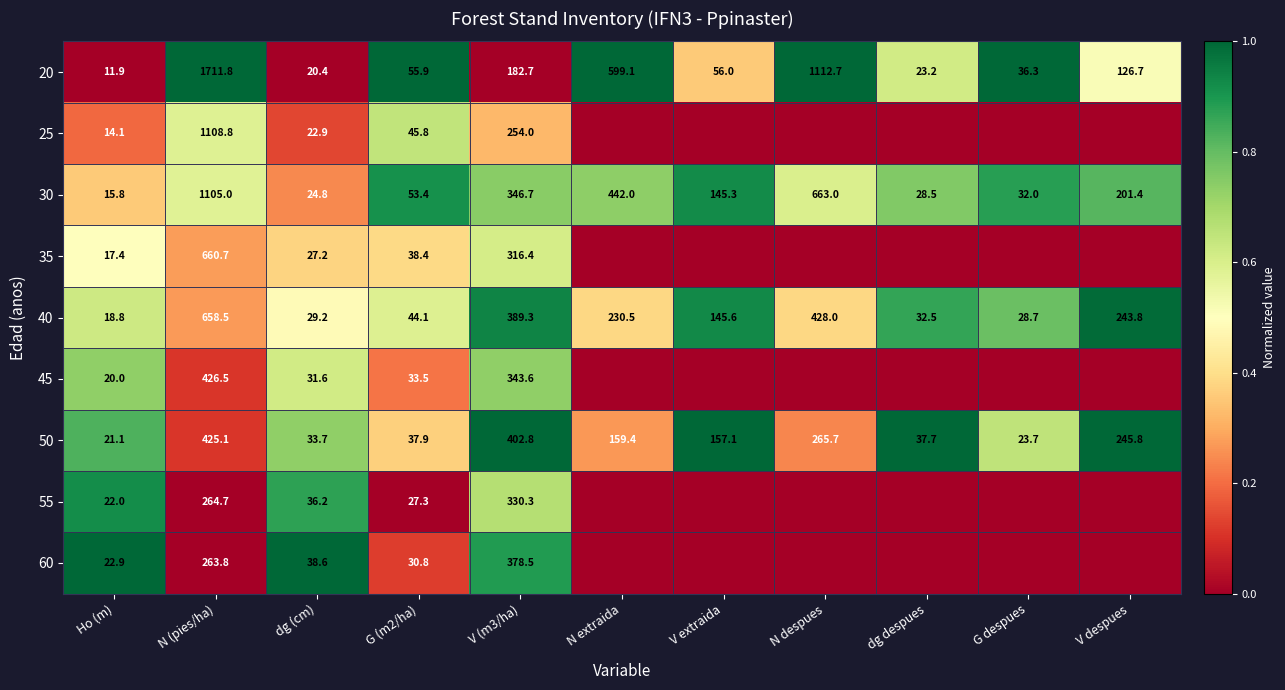

Where does the 20 series first go above 56?

N (pies/ha)